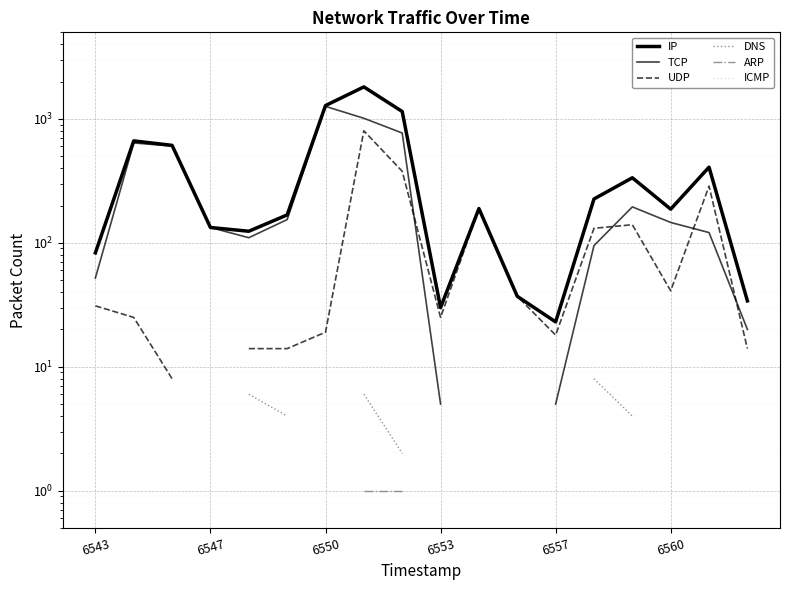

How many lines are shown in the chart?

6